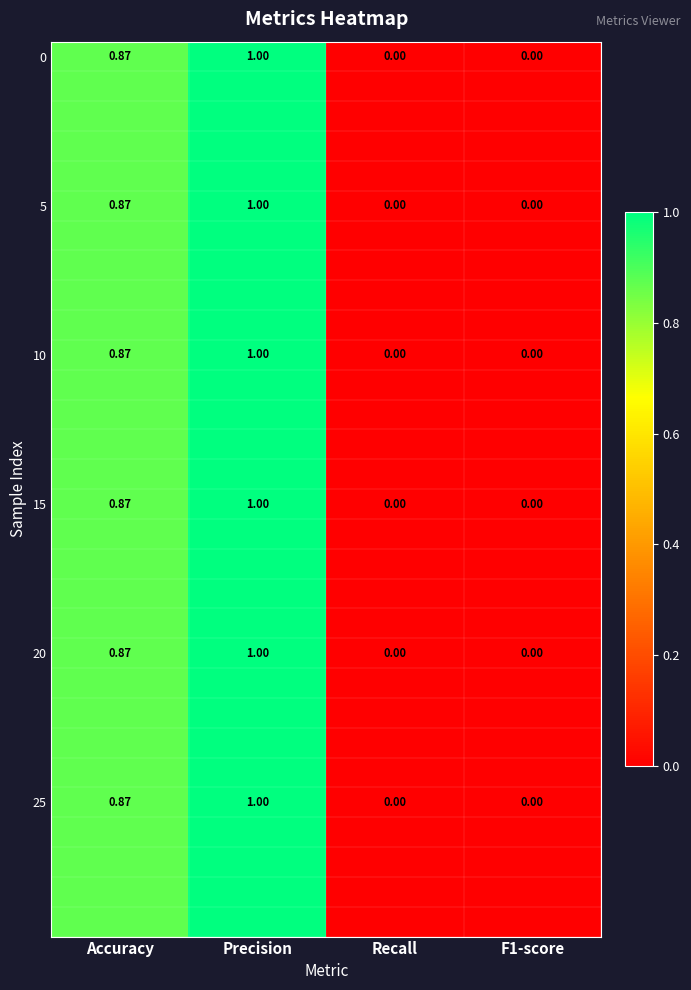

At which category does the chart reach its peak across all series?

Precision